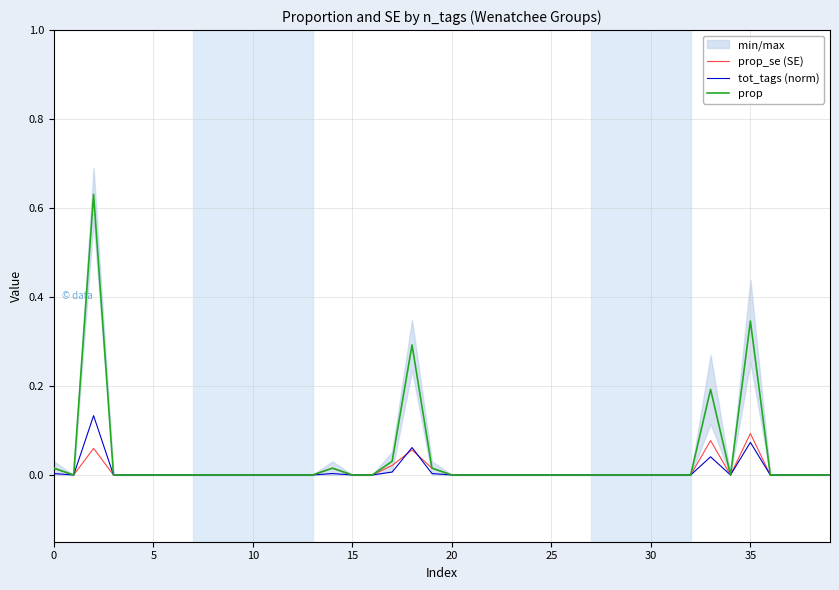

What is the greatest value displayed?

0.6